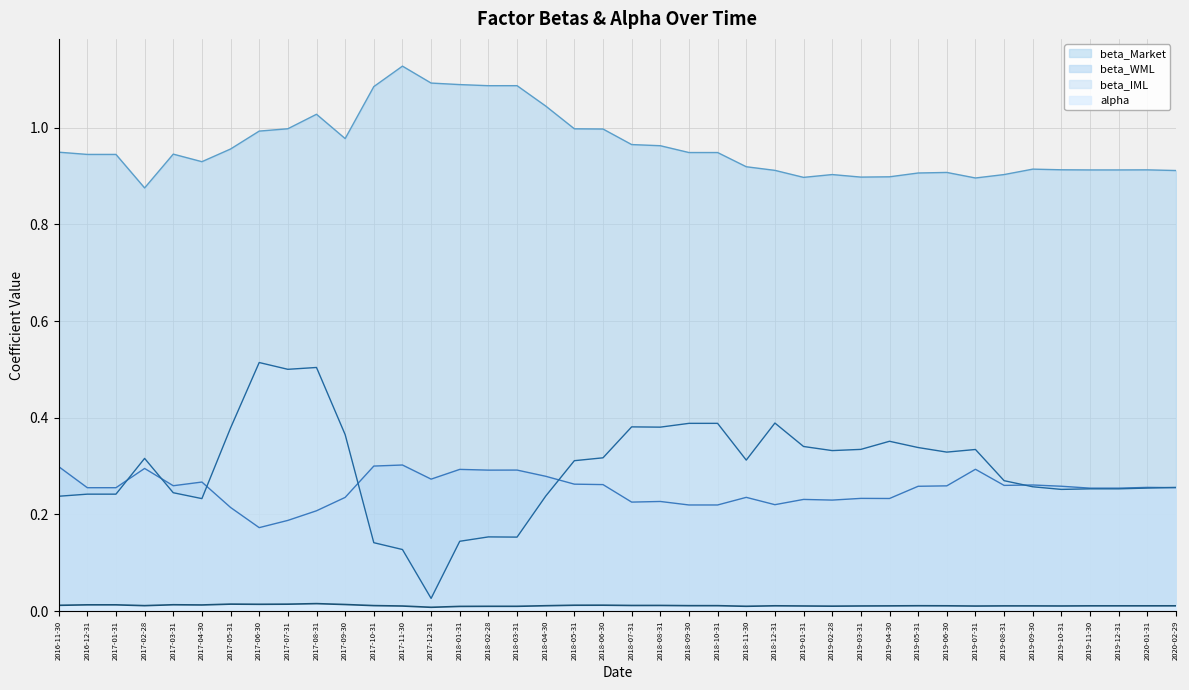

At which label is beta_WML closest to 0?

2017-06-30